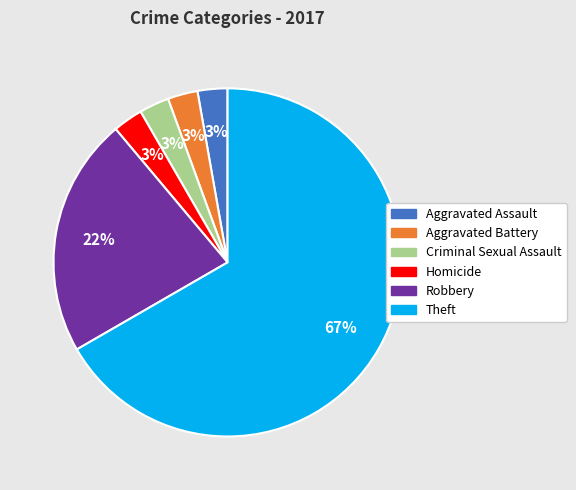

To the nearest percent, what percentage of the pie is Criminal Sexual Assault?

3%